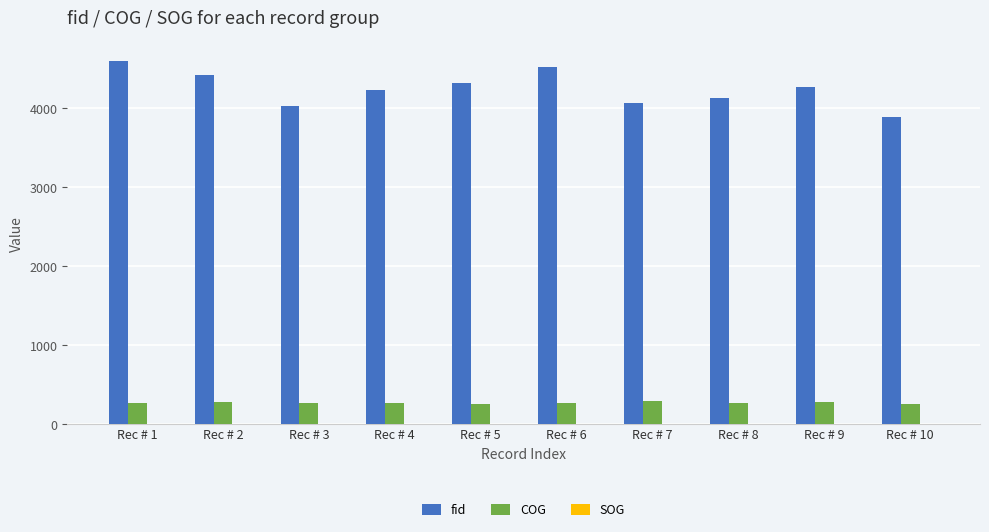

What is the maximum value shown in the chart?

4595.0